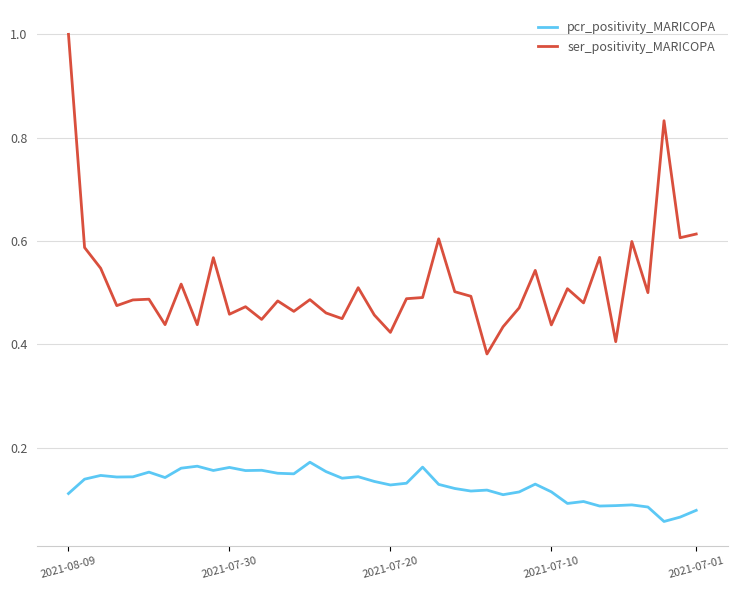

True or false: pcr_positivity_MARICOPA and ser_positivity_MARICOPA cross at least once.

False